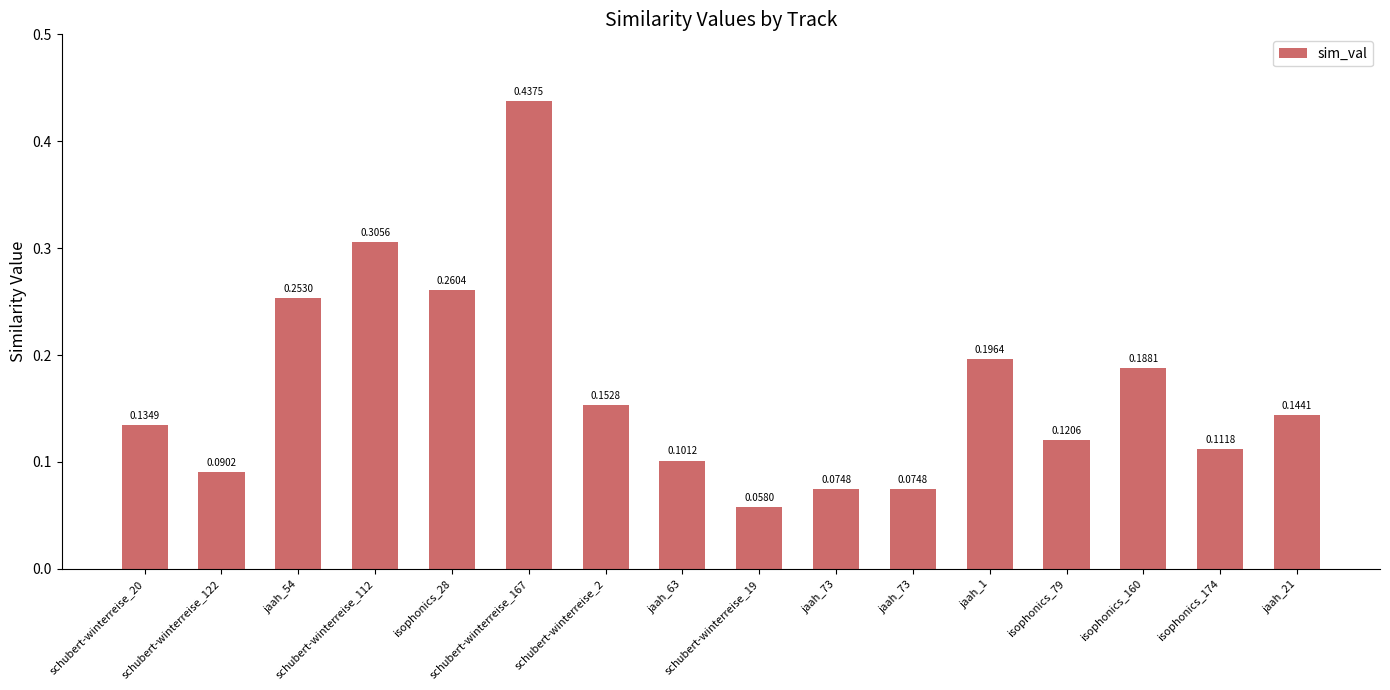

List the labels in order of value, smallest first.

schubert-winterreise_19, jaah_73, jaah_73, schubert-winterreise_122, jaah_63, isophonics_174, isophonics_79, schubert-winterreise_20, jaah_21, schubert-winterreise_2, isophonics_160, jaah_1, jaah_54, isophonics_28, schubert-winterreise_112, schubert-winterreise_167